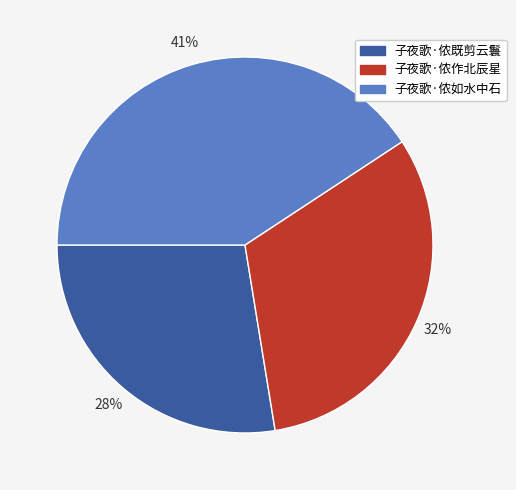

What percentage is the 子夜歌·侬如水中石 slice, to the nearest percent?

41%